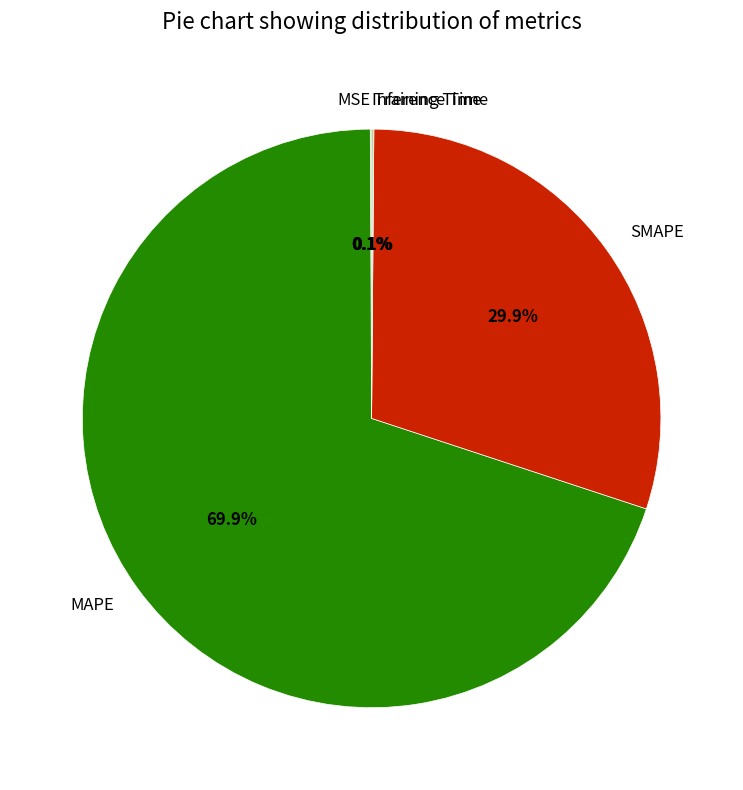

Which has a higher value, MAPE or SMAPE?

MAPE